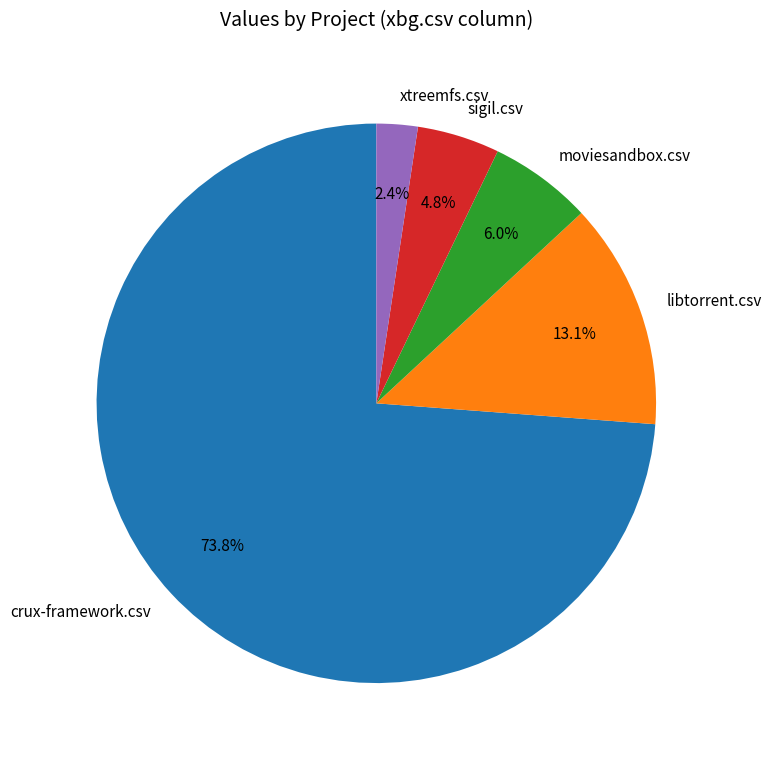

What percentage is the sigil.csv slice, to the nearest percent?

5%